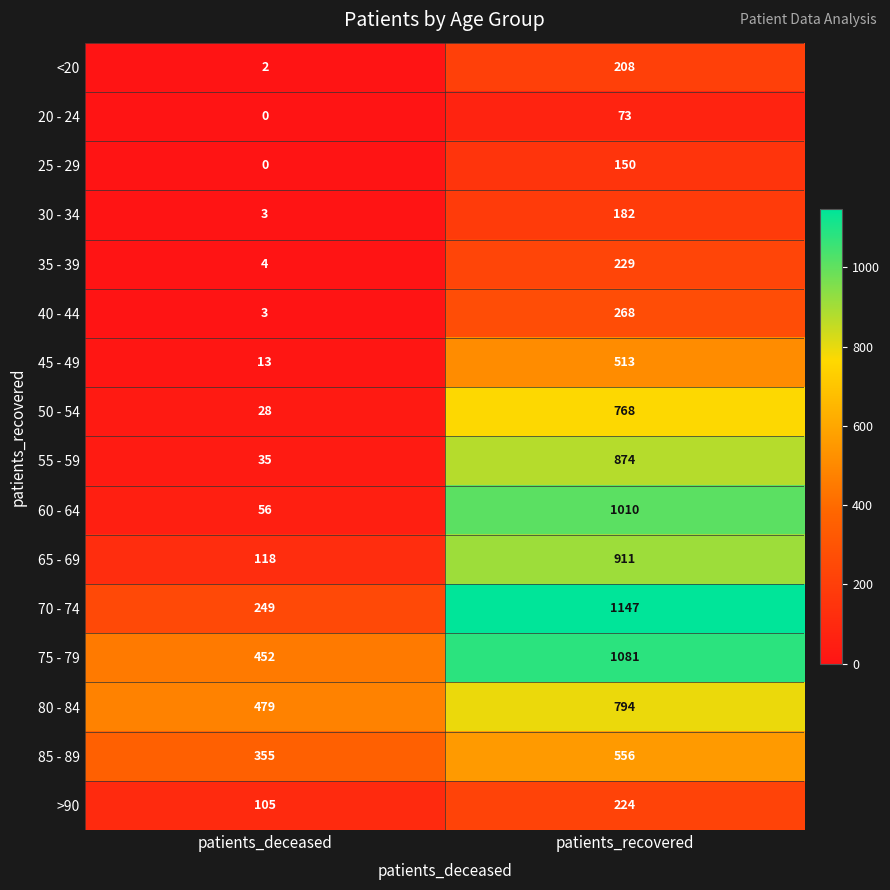

What is the sum of the 20 - 24 values at patients_recovered and patients_deceased?

73